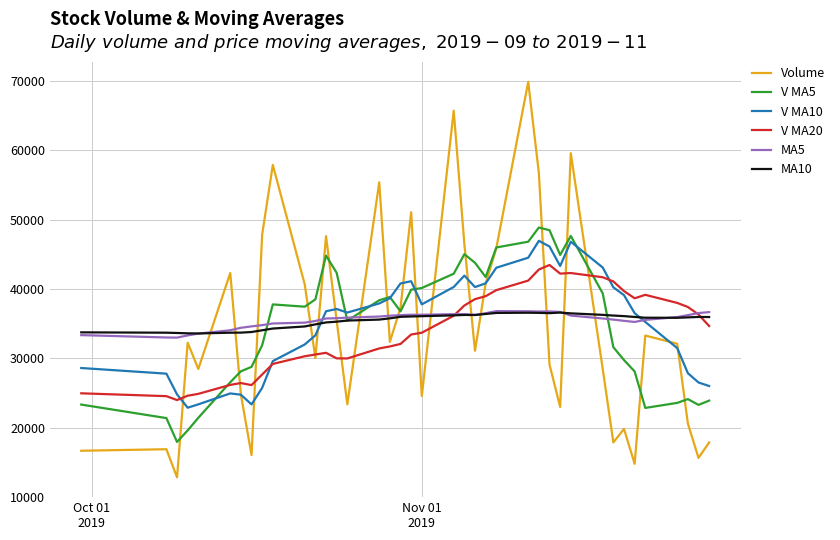

In Volume, how many points are higher than both neighbors (excluding endpoints)?

12